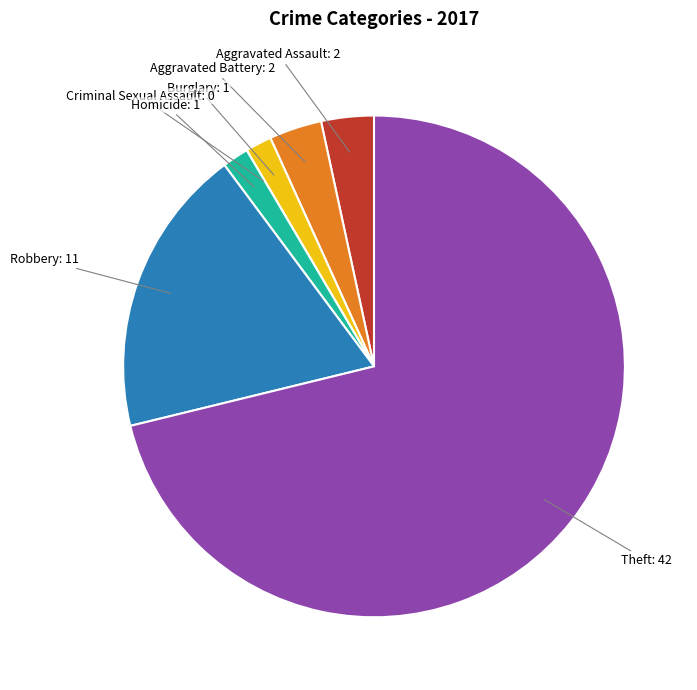

Between Theft and Homicide, which is larger?

Theft